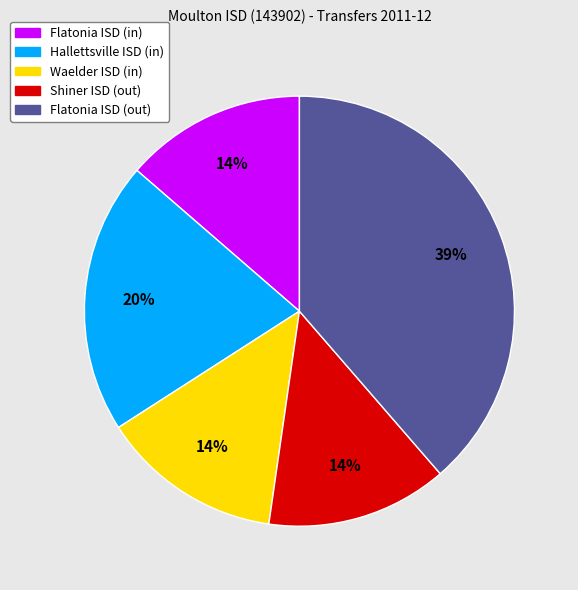

To the nearest percent, what is the average slice percentage?

20%